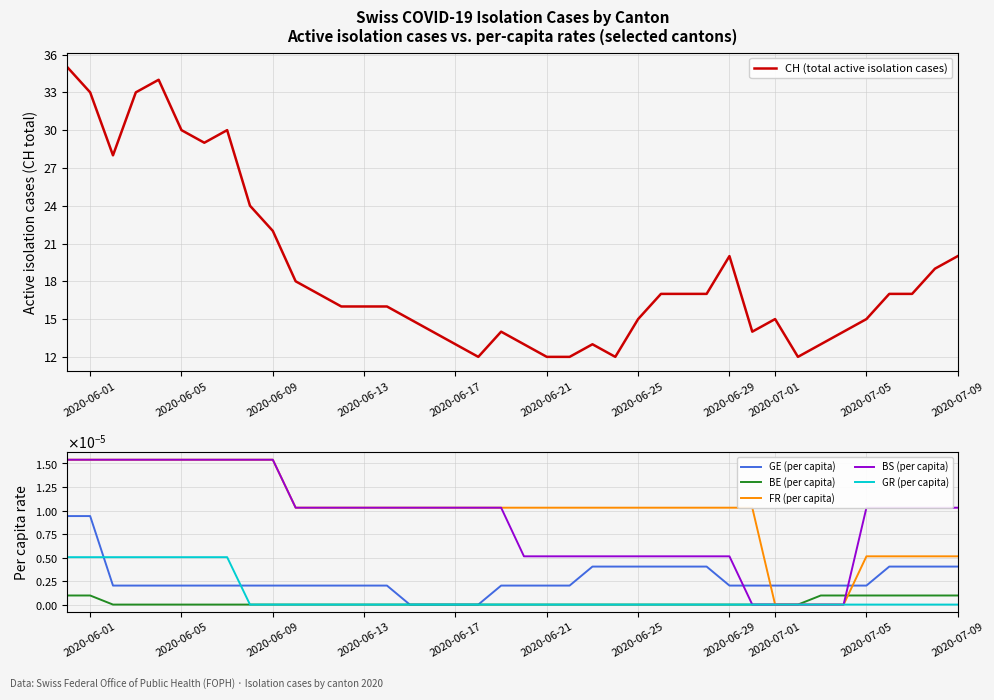

Where does the CH (total active isolation cases) series first go above 17?

2020-06-01